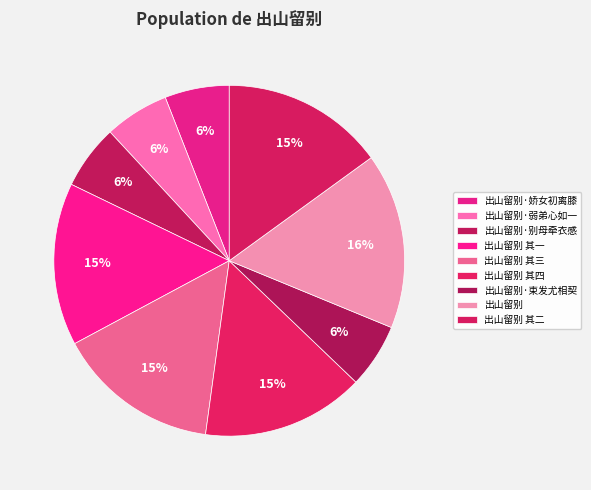

Approximately how many times larger is the value at 出山留别 其三 compared to 出山留别·束发尤相契?

2.5